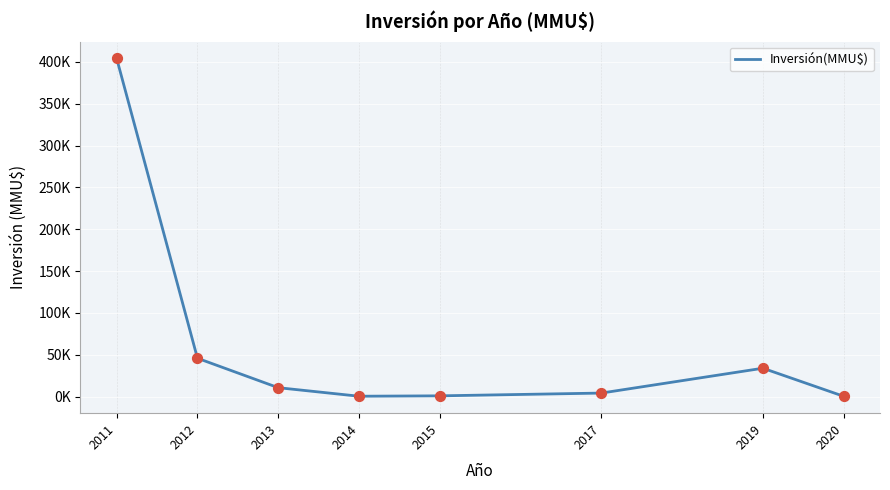

Which has a higher value, 2011 or 2015?

2011